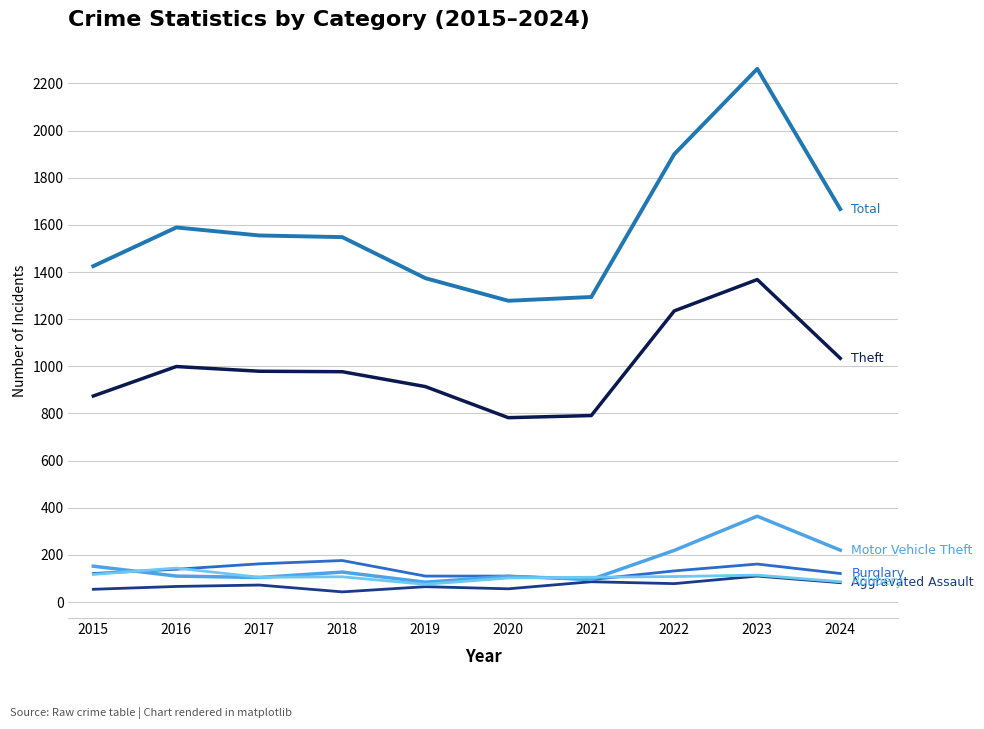

How many lines are shown in the chart?

6